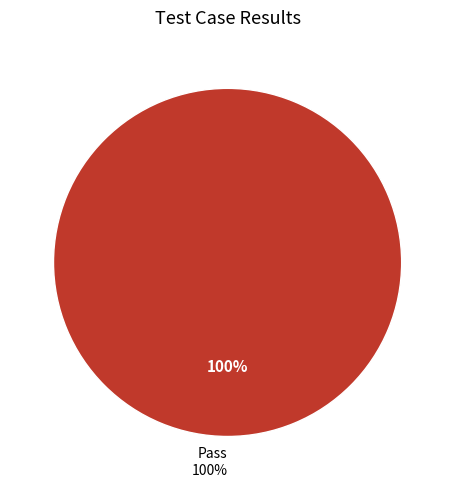

Is Not executed the majority of the pie?

No